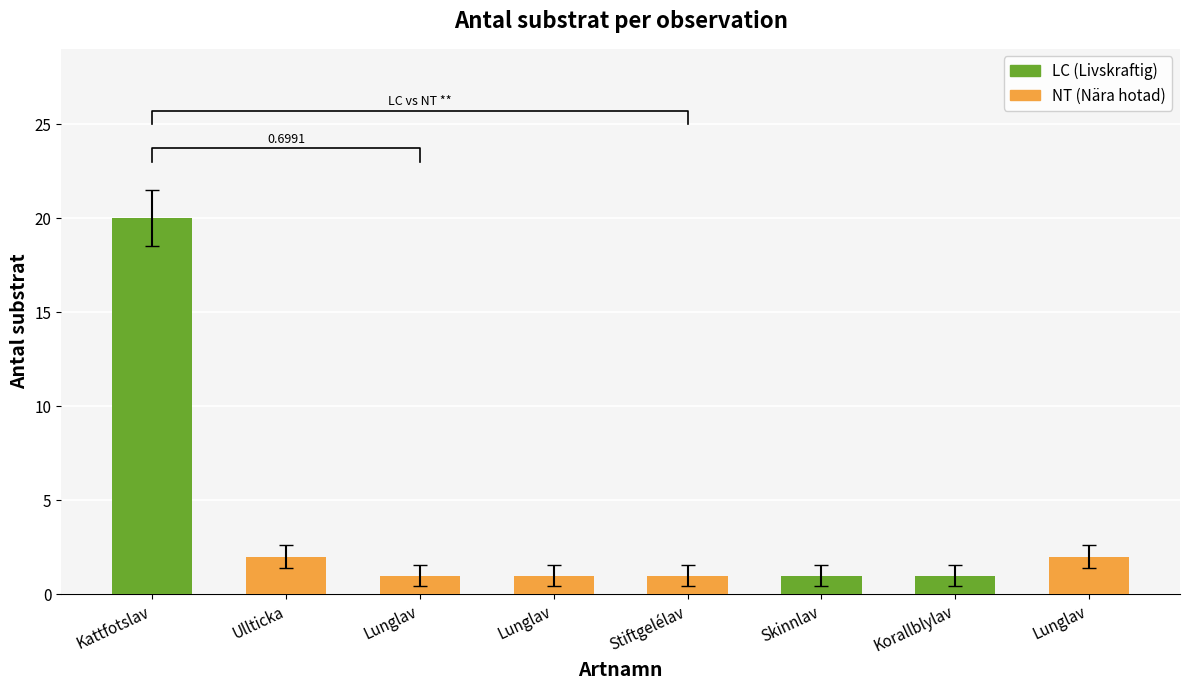

The value at Kattfotslav is 4.5. True or false?

False